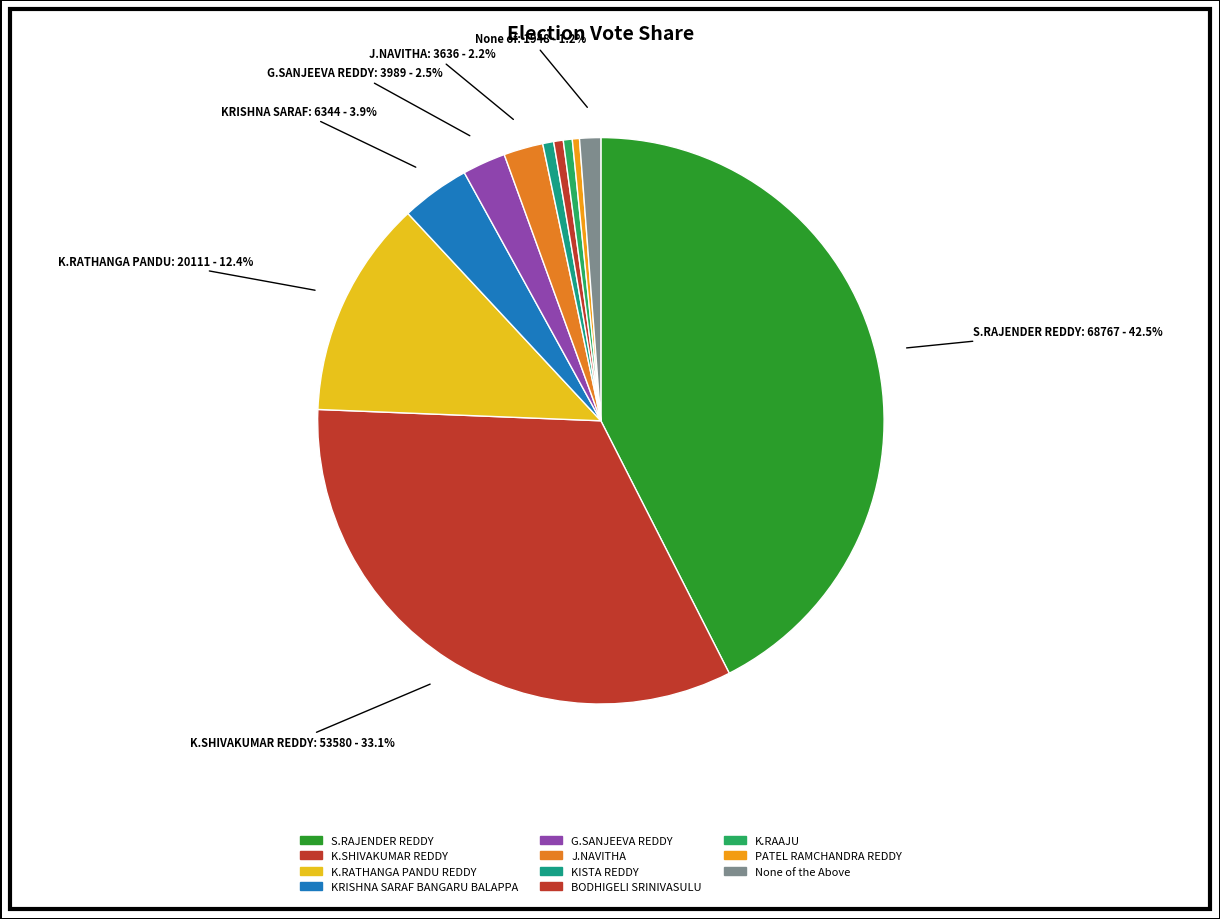

To the nearest percent, what is the difference between the largest and smallest slice percentages?

42%